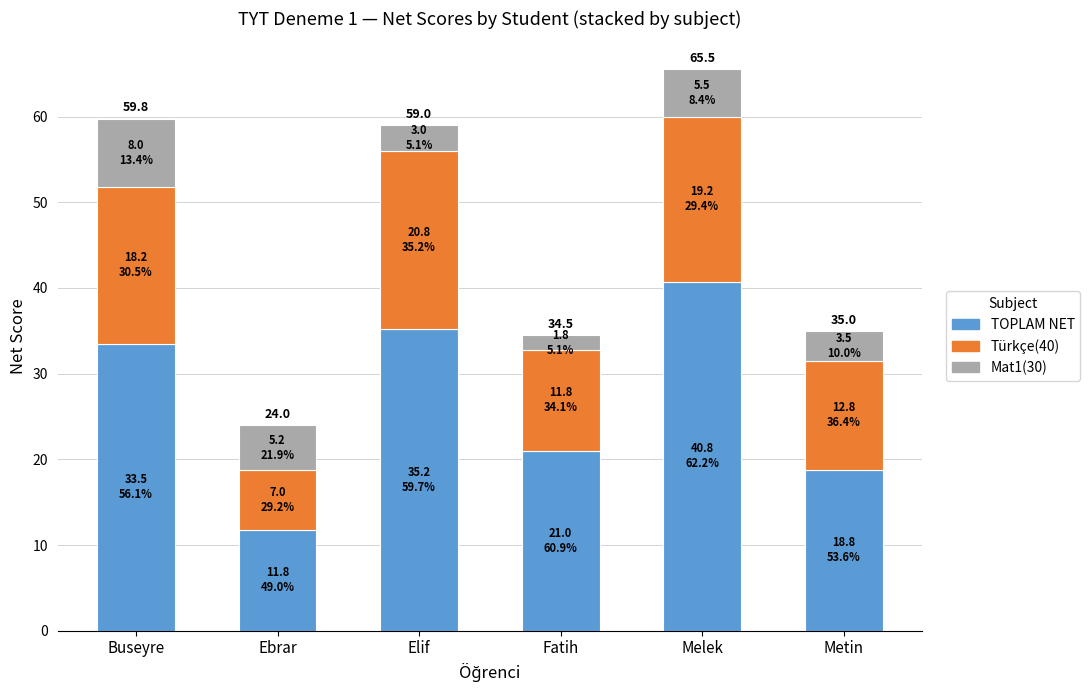

Which category has the highest value in the TOPLAM NET series?

Melek